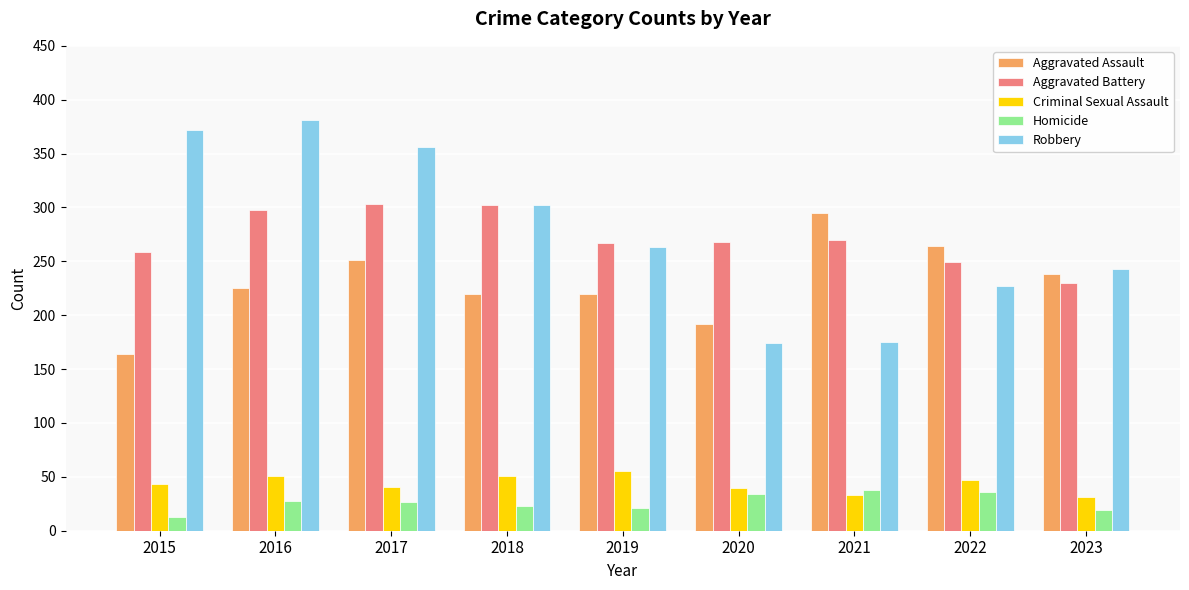

Which category has the highest value across all series?

2016